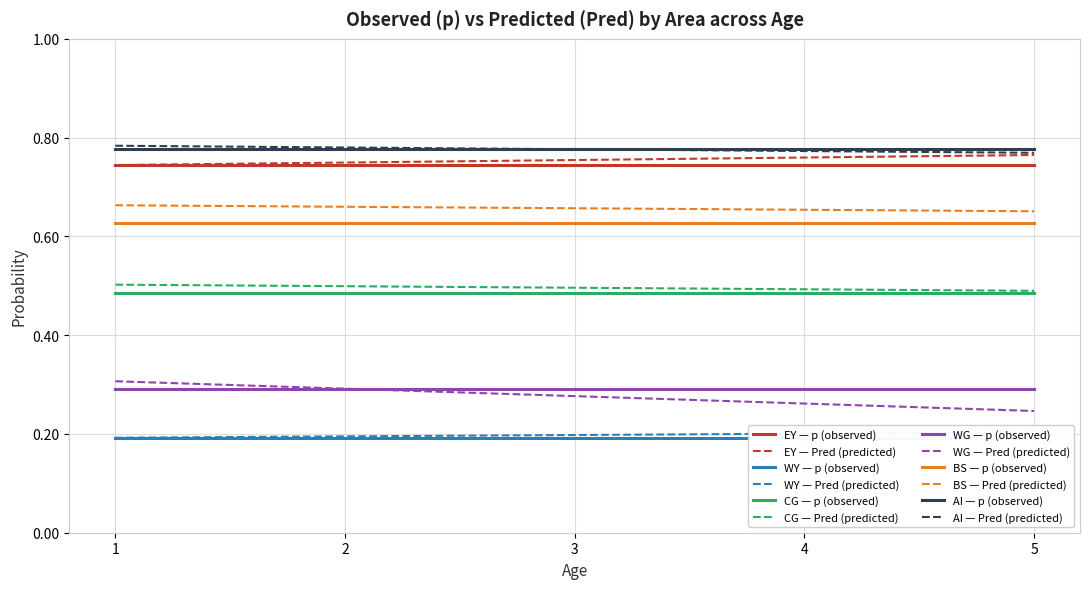

True or false: p and Pred cross at least once.

True